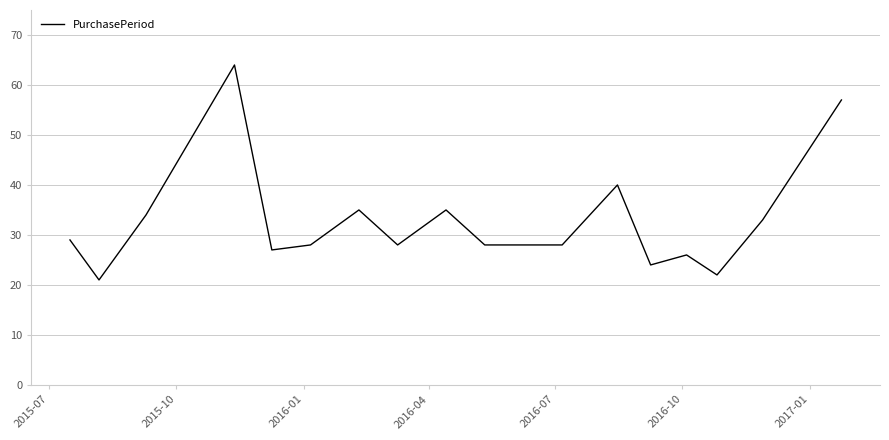

Reading left to right, extract all data points from this chart.

29	21	34	64	27	28	35	28	35	28	28	28	40	24	26	22	33	57